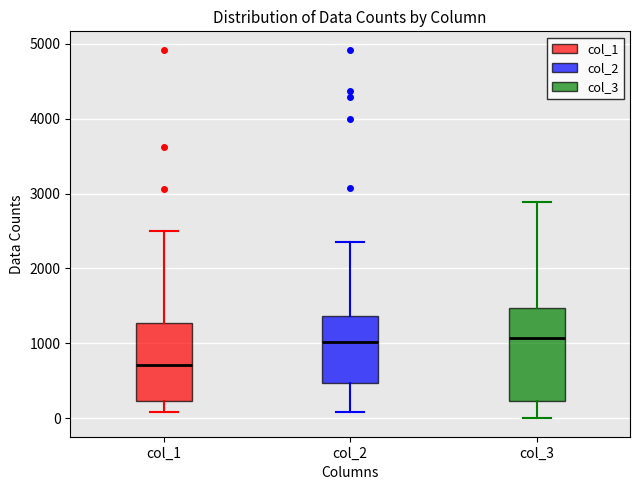

Comparing the boxes themselves (not the whiskers), which one is the tallest?

col_3